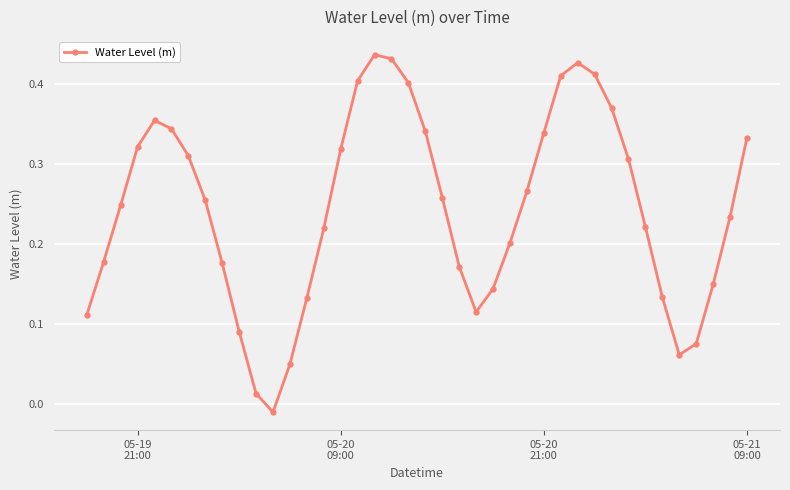

True or false: the data has more than 0 interior local peaks.

True